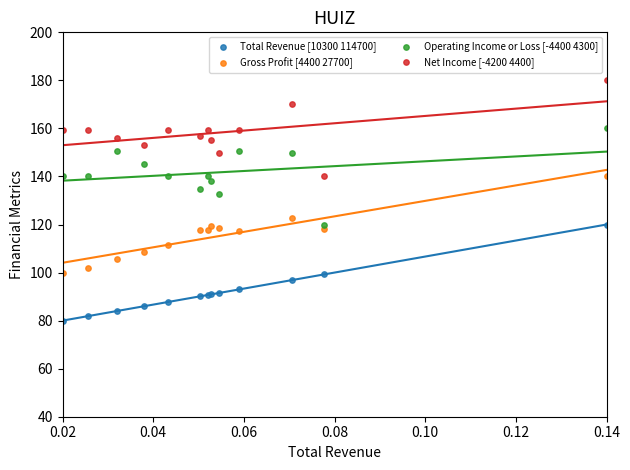

Which series reaches the minimum Y coordinate?

Total Revenue [10300 114700]